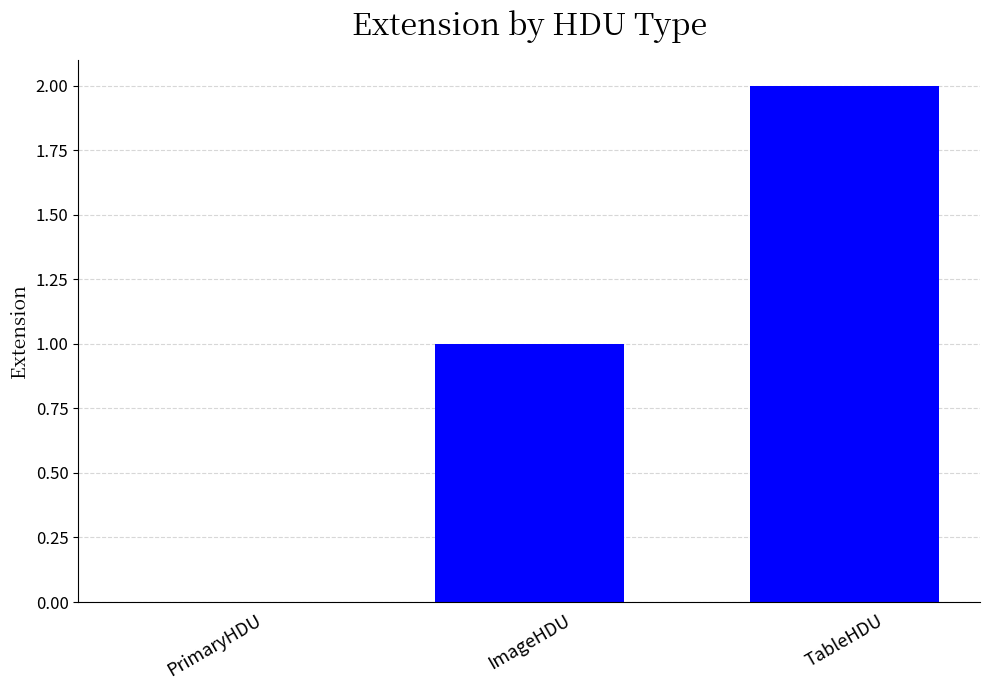

What is the sum of all values?

3